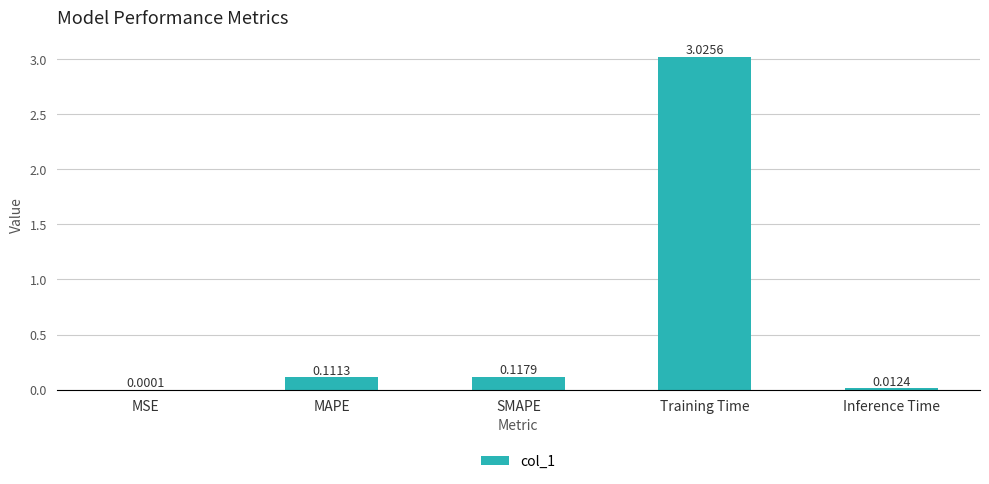

What is the sum of all values?

3.3